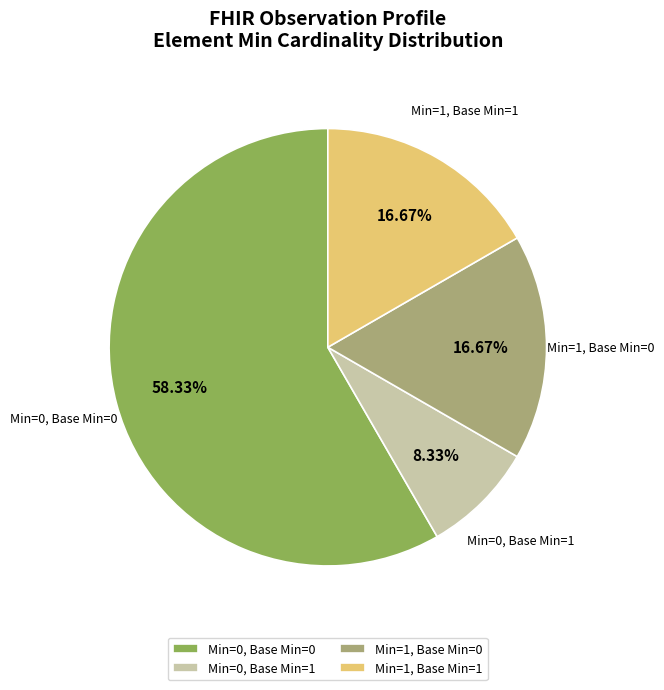

Count the number of slices in the pie.

4